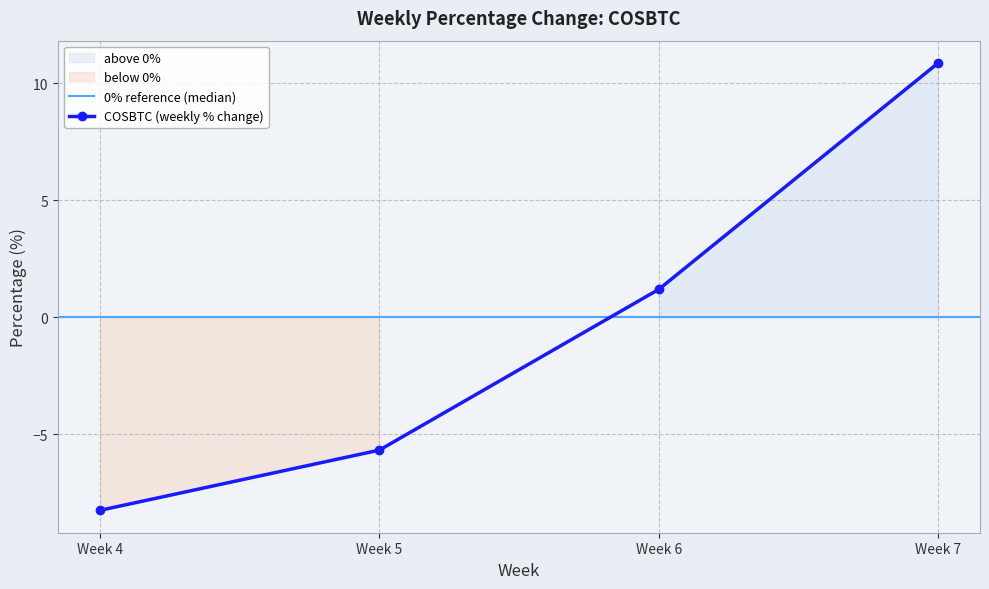

What is the difference between the maximum and second lowest values?

16.6